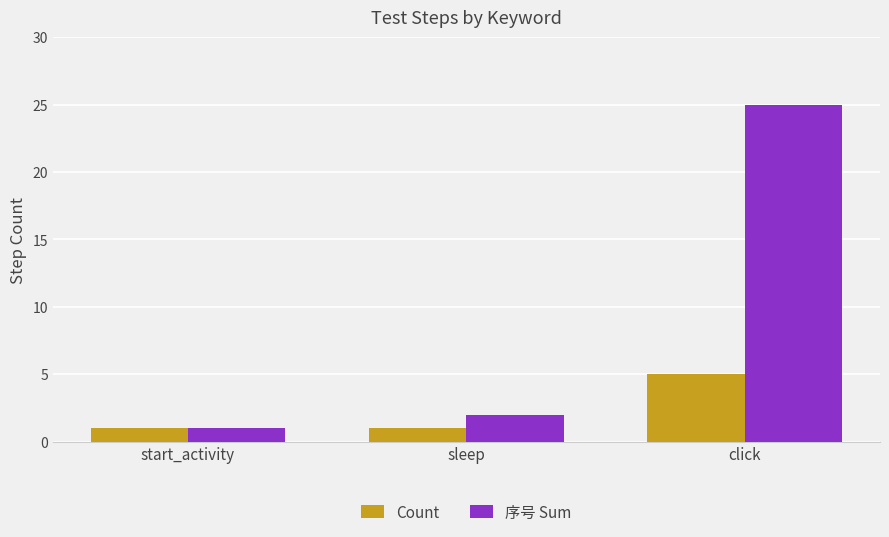

Is it true that 序号 Sum equals 25 at click?

True